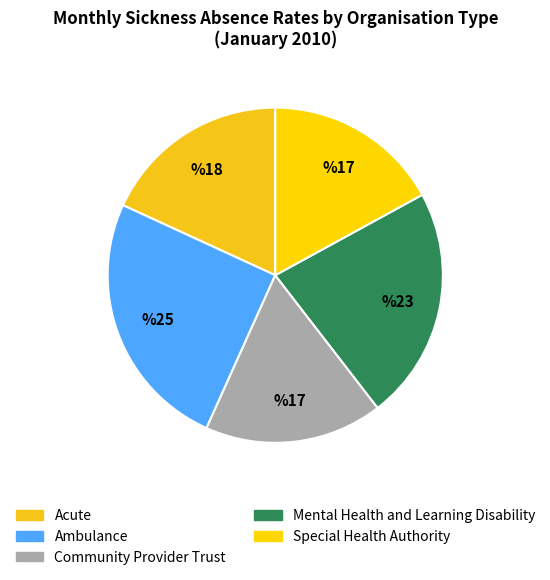

Is there any slice that represents more than half of the pie?

No